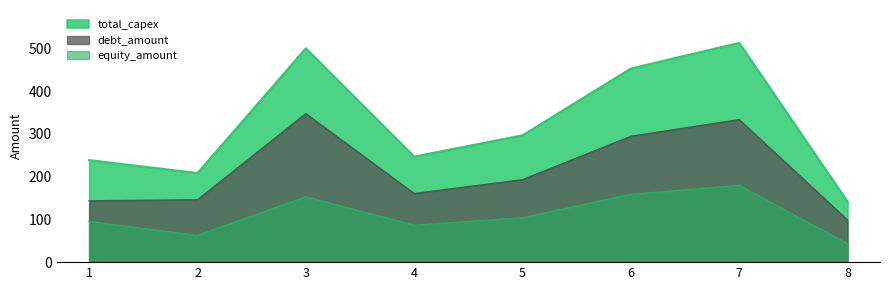

The value of total_capex at 5 is 296.6. True or false?

True